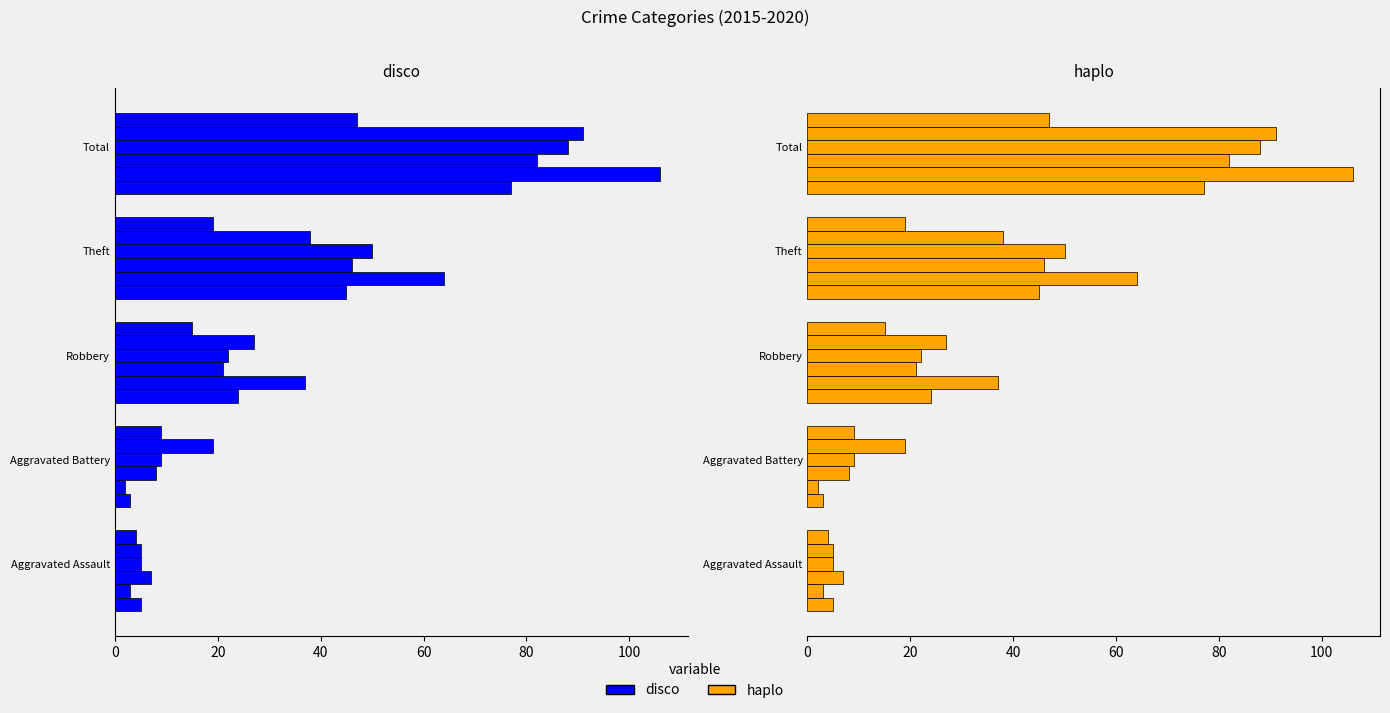

What is the approximate value of 2017 at Aggravated Battery, to the nearest 5?

10